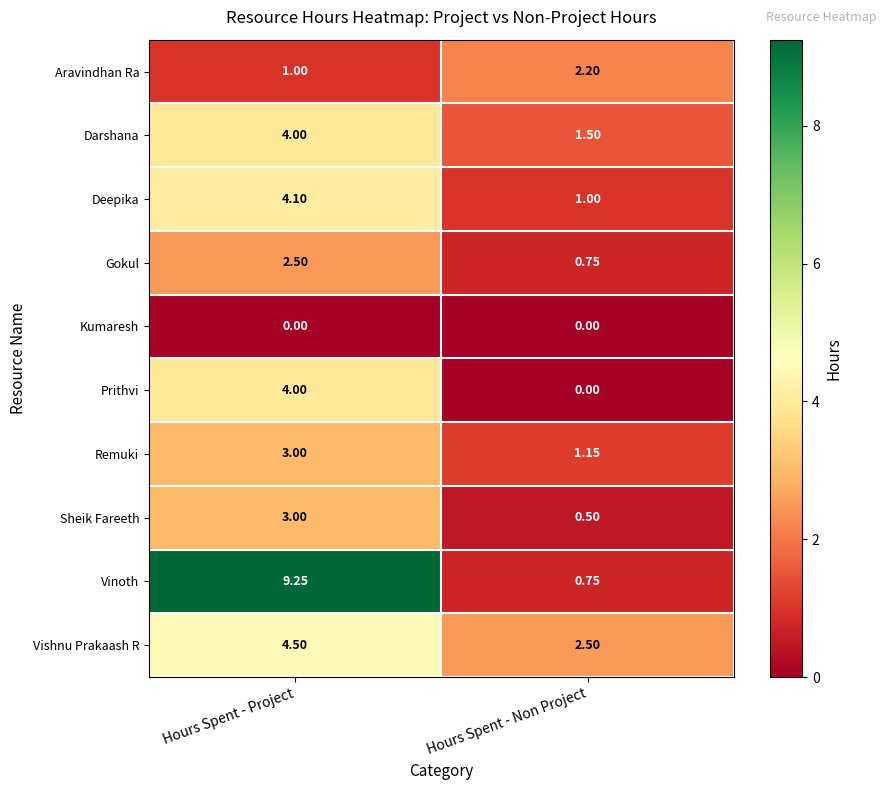

Which category has the highest value across all series?

Hours Spent - Project